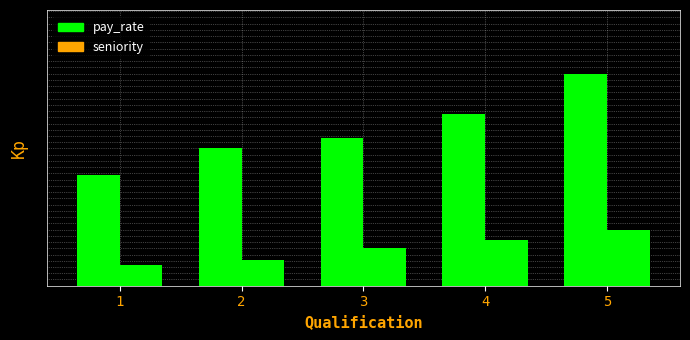

What is the difference between the highest and lowest values at 4?

20.2